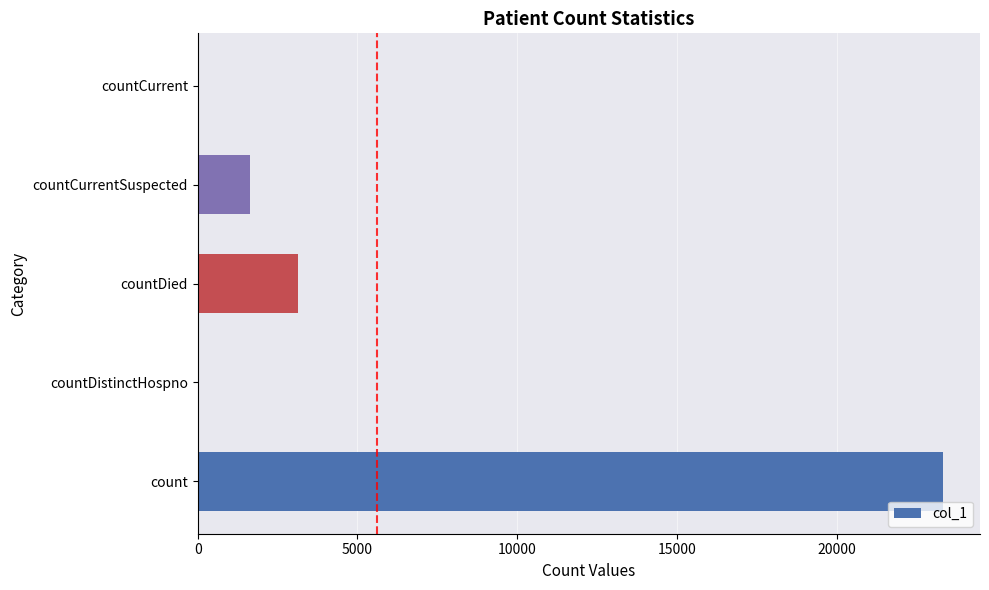

What is the change in value from countDistinctHospno to countCurrentSuspected?

+1633